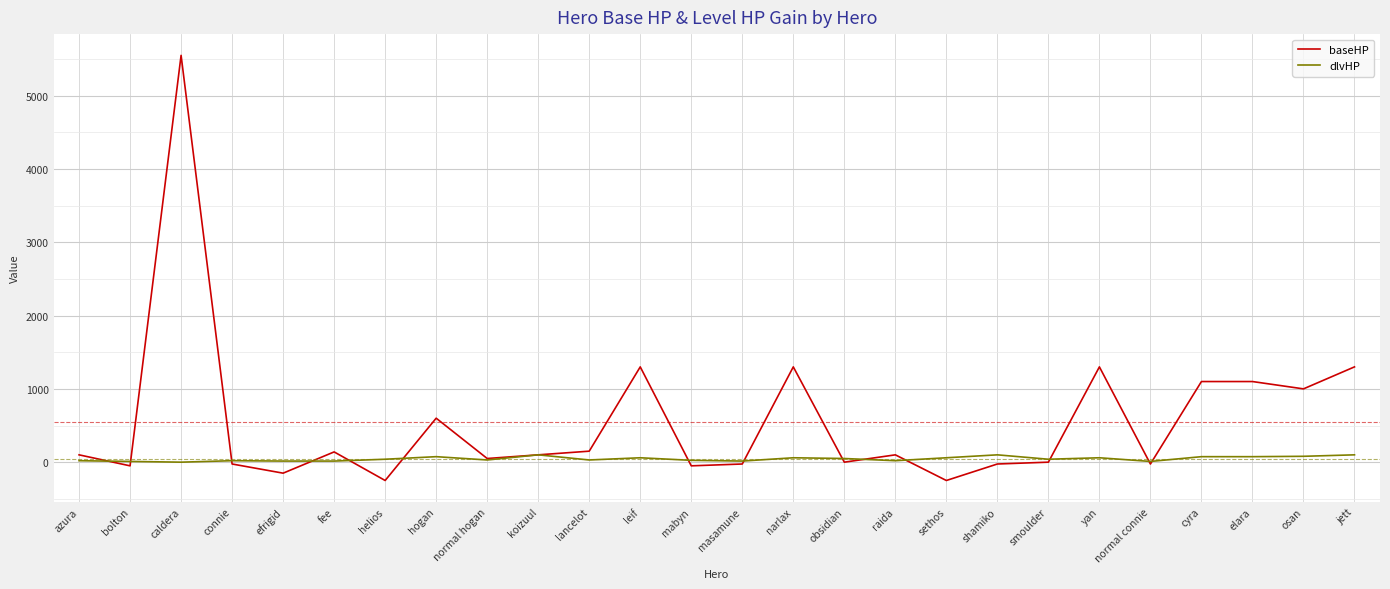

What is the maximum value shown in the chart?

5550